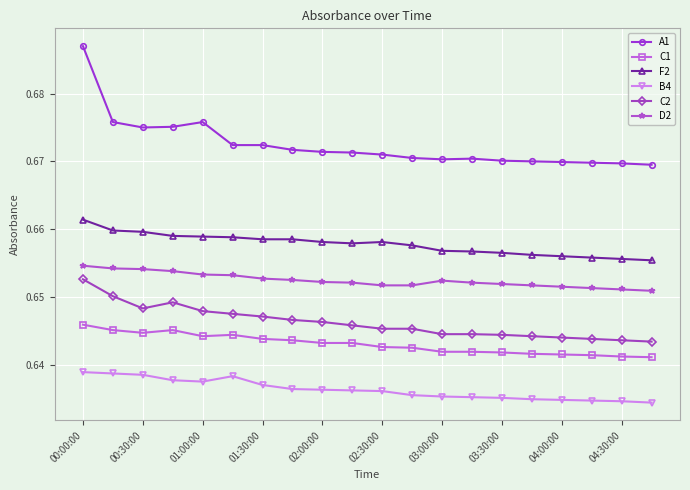

What is the sum of all A1 values?

13.4